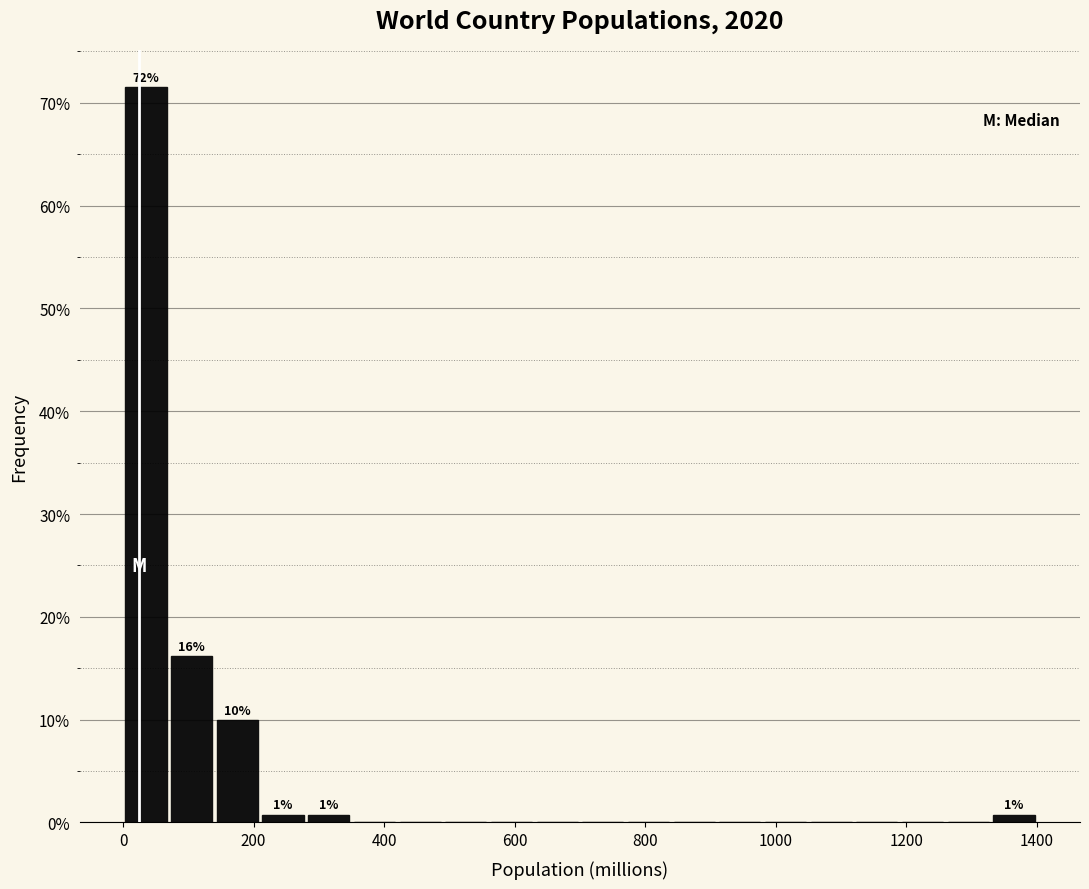

Read against the x-axis, roughly where is the centre of the tallest bar?

40